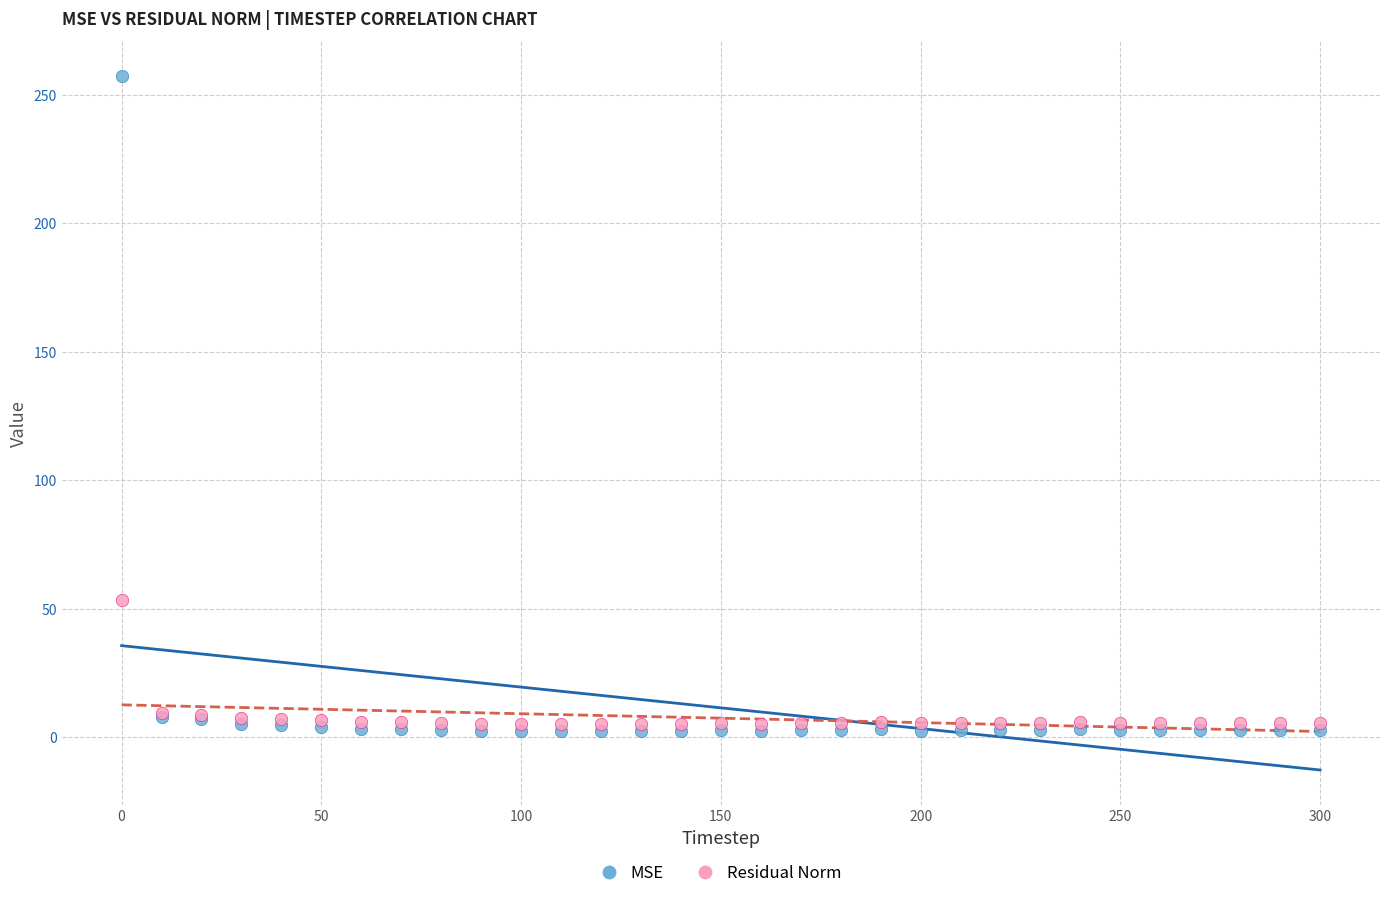

Which series reaches the minimum Y coordinate?

MSE